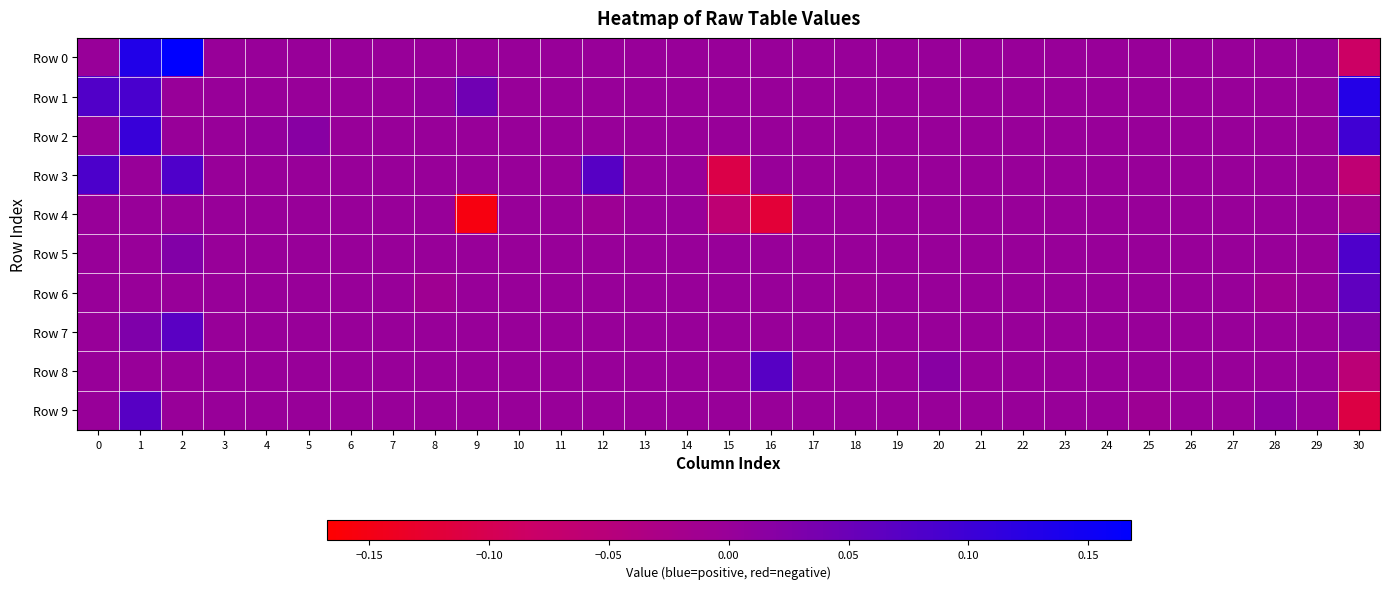

Reading left to right, what are all the values shown in this chart?

Row 0: 0=0.0	1=0.1	2=0.2	3=0.0	4=0.0	5=0.0	6=0.0	7=0.0	8=0.0	9=0.0	10=0.0	11=0.0	12=0.0	13=0.0	14=0.0	15=0.0	16=0.0	17=0.0	18=0.0	19=0.0	20=0.0	21=0.0	22=0.0	23=0.0	24=0.0	25=0.0	26=0.0	27=0.0	28=0.0	29=0.0	30=-0.1
Row 1: 0=0.1	1=0.1	2=0.0	3=0.0	4=0.0	5=0.0	6=0.0	7=0.0	8=0.0	9=0.0	10=0.0	11=0.0	12=0.0	13=0.0	14=0.0	15=0.0	16=0.0	17=0.0	18=0.0	19=0.0	20=0.0	21=0.0	22=0.0	23=0.0	24=0.0	25=0.0	26=0.0	27=0.0	28=0.0	29=0.0	30=0.1
Row 2: 0=0.0	1=0.1	2=0.0	3=0.0	4=0.0	5=0.0	6=0.0	7=0.0	8=0.0	9=0.0	10=0.0	11=0.0	12=0.0	13=0.0	14=0.0	15=0.0	16=0.0	17=0.0	18=0.0	19=0.0	20=0.0	21=0.0	22=0.0	23=0.0	24=0.0	25=0.0	26=0.0	27=0.0	28=0.0	29=0.0	30=0.1
Row 3: 0=0.1	1=0.0	2=0.1	3=0.0	4=0.0	5=0.0	6=0.0	7=0.0	8=0.0	9=0.0	10=0.0	11=0.0	12=0.1	13=0.0	14=0.0	15=-0.1	16=0.0	17=0.0	18=0.0	19=0.0	20=0.0	21=0.0	22=0.0	23=0.0	24=0.0	25=0.0	26=0.0	27=0.0	28=0.0	29=-0.0	30=-0.1
Row 4: 0=0.0	1=0.0	2=0.0	3=0.0	4=0.0	5=0.0	6=0.0	7=0.0	8=0.0	9=-0.2	10=0.0	11=0.0	12=-0.0	13=0.0	14=0.0	15=-0.1	16=-0.1	17=0.0	18=0.0	19=0.0	20=0.0	21=0.0	22=0.0	23=0.0	24=0.0	25=0.0	26=0.0	27=0.0	28=0.0	29=0.0	30=-0.0
Row 5: 0=0.0	1=0.0	2=0.0	3=0.0	4=0.0	5=0.0	6=0.0	7=0.0	8=0.0	9=0.0	10=0.0	11=0.0	12=0.0	13=0.0	14=0.0	15=0.0	16=0.0	17=0.0	18=0.0	19=0.0	20=0.0	21=0.0	22=0.0	23=0.0	24=0.0	25=0.0	26=0.0	27=0.0	28=0.0	29=0.0	30=0.1
Row 6: 0=0.0	1=0.0	2=0.0	3=0.0	4=0.0	5=0.0	6=0.0	7=0.0	8=-0.0	9=0.0	10=0.0	11=0.0	12=0.0	13=0.0	14=0.0	15=0.0	16=0.0	17=0.0	18=-0.0	19=0.0	20=0.0	21=0.0	22=0.0	23=0.0	24=0.0	25=0.0	26=0.0	27=0.0	28=-0.0	29=0.0	30=0.1
Row 7: 0=0.0	1=0.0	2=0.1	3=0.0	4=0.0	5=0.0	6=0.0	7=0.0	8=0.0	9=0.0	10=0.0	11=0.0	12=0.0	13=0.0	14=0.0	15=0.0	16=0.0	17=0.0	18=0.0	19=0.0	20=0.0	21=0.0	22=0.0	23=0.0	24=0.0	25=0.0	26=0.0	27=0.0	28=0.0	29=0.0	30=0.0
Row 8: 0=0.0	1=0.0	2=0.0	3=0.0	4=0.0	5=0.0	6=0.0	7=0.0	8=0.0	9=0.0	10=0.0	11=0.0	12=0.0	13=0.0	14=0.0	15=0.0	16=0.1	17=0.0	18=0.0	19=0.0	20=0.0	21=0.0	22=0.0	23=0.0	24=0.0	25=0.0	26=0.0	27=0.0	28=0.0	29=0.0	30=-0.1
Row 9: 0=0.0	1=0.1	2=0.0	3=0.0	4=0.0	5=0.0	6=0.0	7=0.0	8=0.0	9=0.0	10=0.0	11=0.0	12=0.0	13=0.0	14=0.0	15=0.0	16=0.0	17=0.0	18=0.0	19=0.0	20=0.0	21=0.0	22=0.0	23=0.0	24=0.0	25=-0.0	26=0.0	27=0.0	28=0.0	29=0.0	30=-0.1